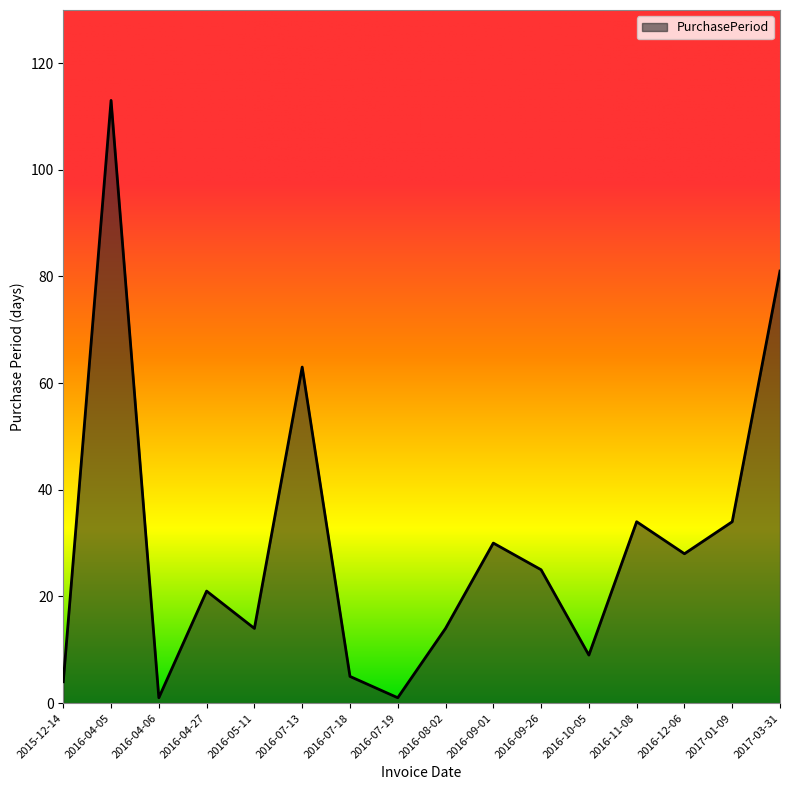

Where is the first local maximum?

2016-04-05